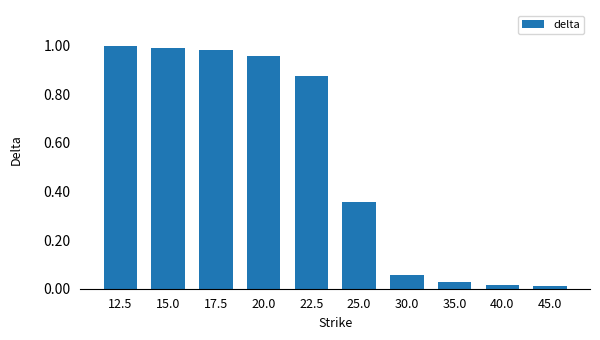

Is it true that the value at 22.5 is 1.2?

False